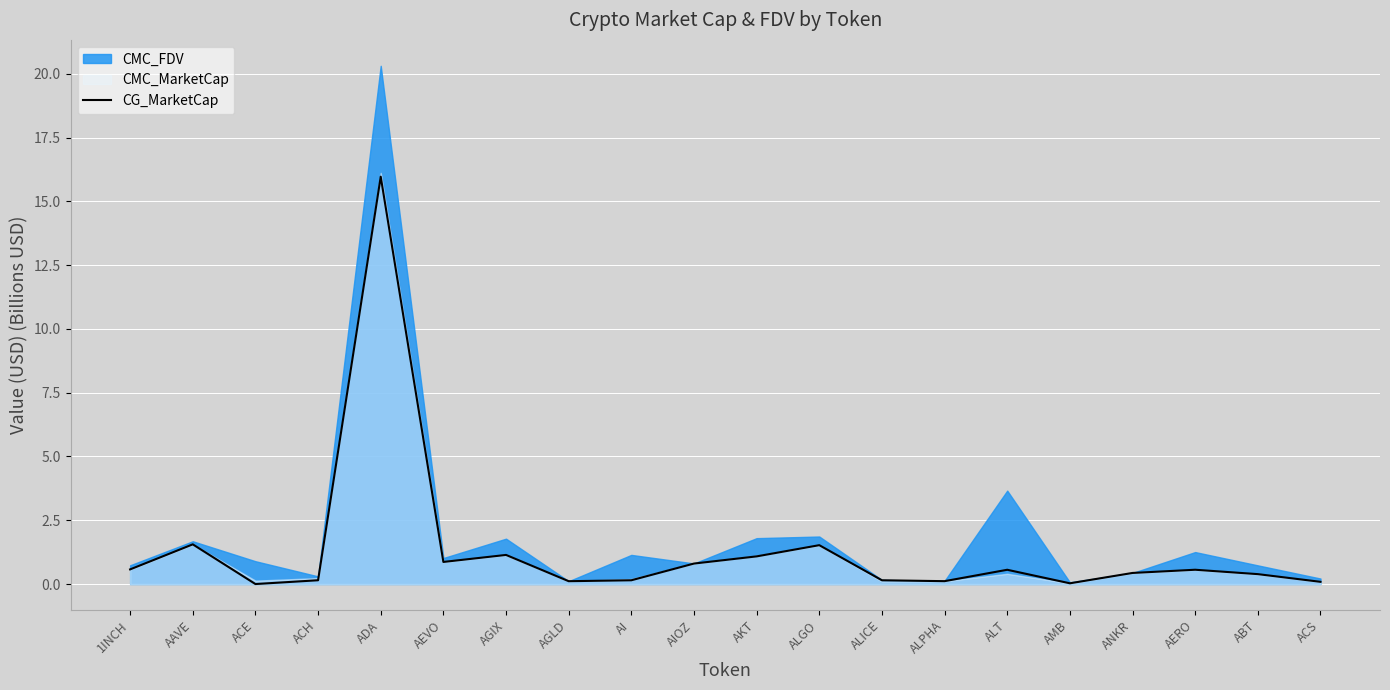

Reading left to right, extract all data points from this chart.

1INCH=0.6	AAVE=1.6	ACE=0.0	ACH=0.1	ADA=16.0	AEVO=0.9	AGIX=1.1	AGLD=0.1	AI=0.1	AIOZ=0.8	AKT=1.1	ALGO=1.5	ALICE=0.1	ALPHA=0.1	ALT=0.6	AMB=0.0	ANKR=0.4	AERO=0.6	ABT=0.4	ACS=0.1